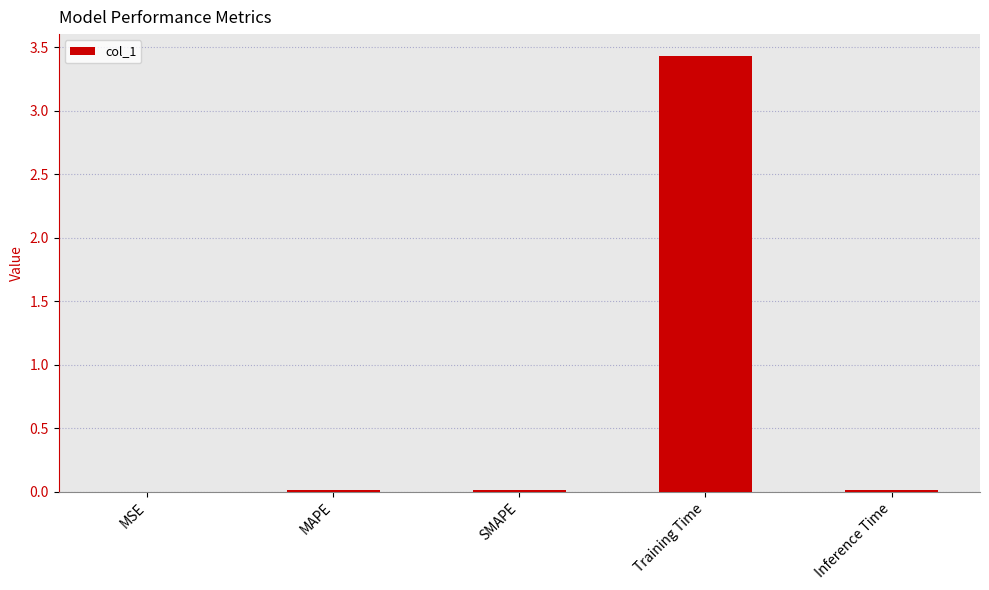

What value does the data have at Training Time?

3.4